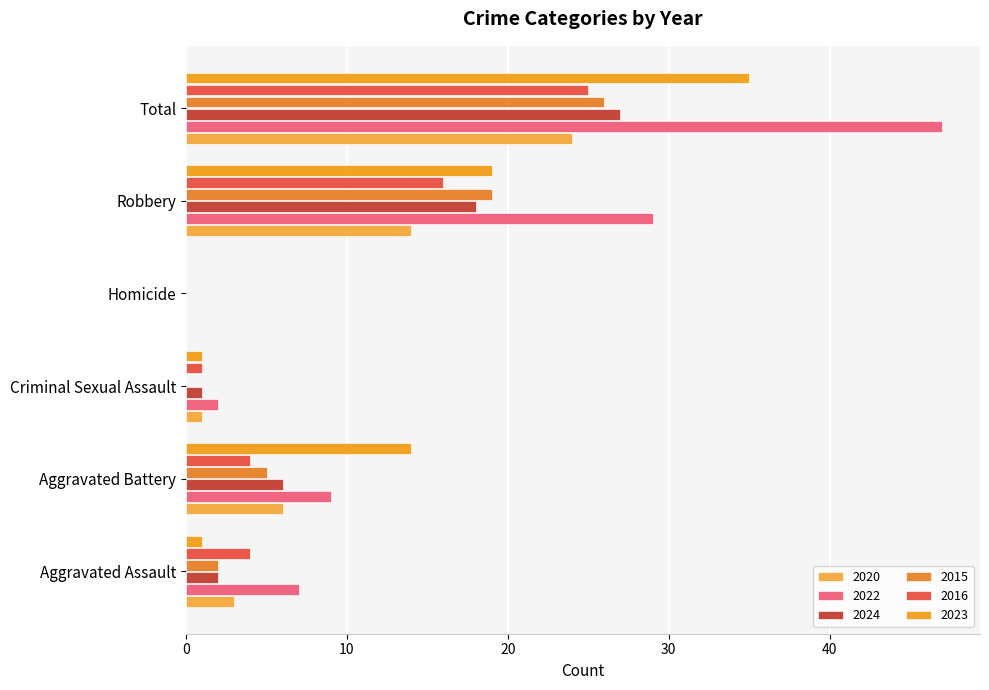

Reading left to right, transcribe all the data shown in this chart.

2020: Aggravated Assault=3	Aggravated Battery=6	Criminal Sexual Assault=1	Homicide=0	Robbery=14	Total=24
2022: Aggravated Assault=7	Aggravated Battery=9	Criminal Sexual Assault=2	Homicide=0	Robbery=29	Total=47
2024: Aggravated Assault=2	Aggravated Battery=6	Criminal Sexual Assault=1	Homicide=0	Robbery=18	Total=27
2015: Aggravated Assault=2	Aggravated Battery=5	Criminal Sexual Assault=0	Homicide=0	Robbery=19	Total=26
2016: Aggravated Assault=4	Aggravated Battery=4	Criminal Sexual Assault=1	Homicide=0	Robbery=16	Total=25
2023: Aggravated Assault=1	Aggravated Battery=14	Criminal Sexual Assault=1	Homicide=0	Robbery=19	Total=35